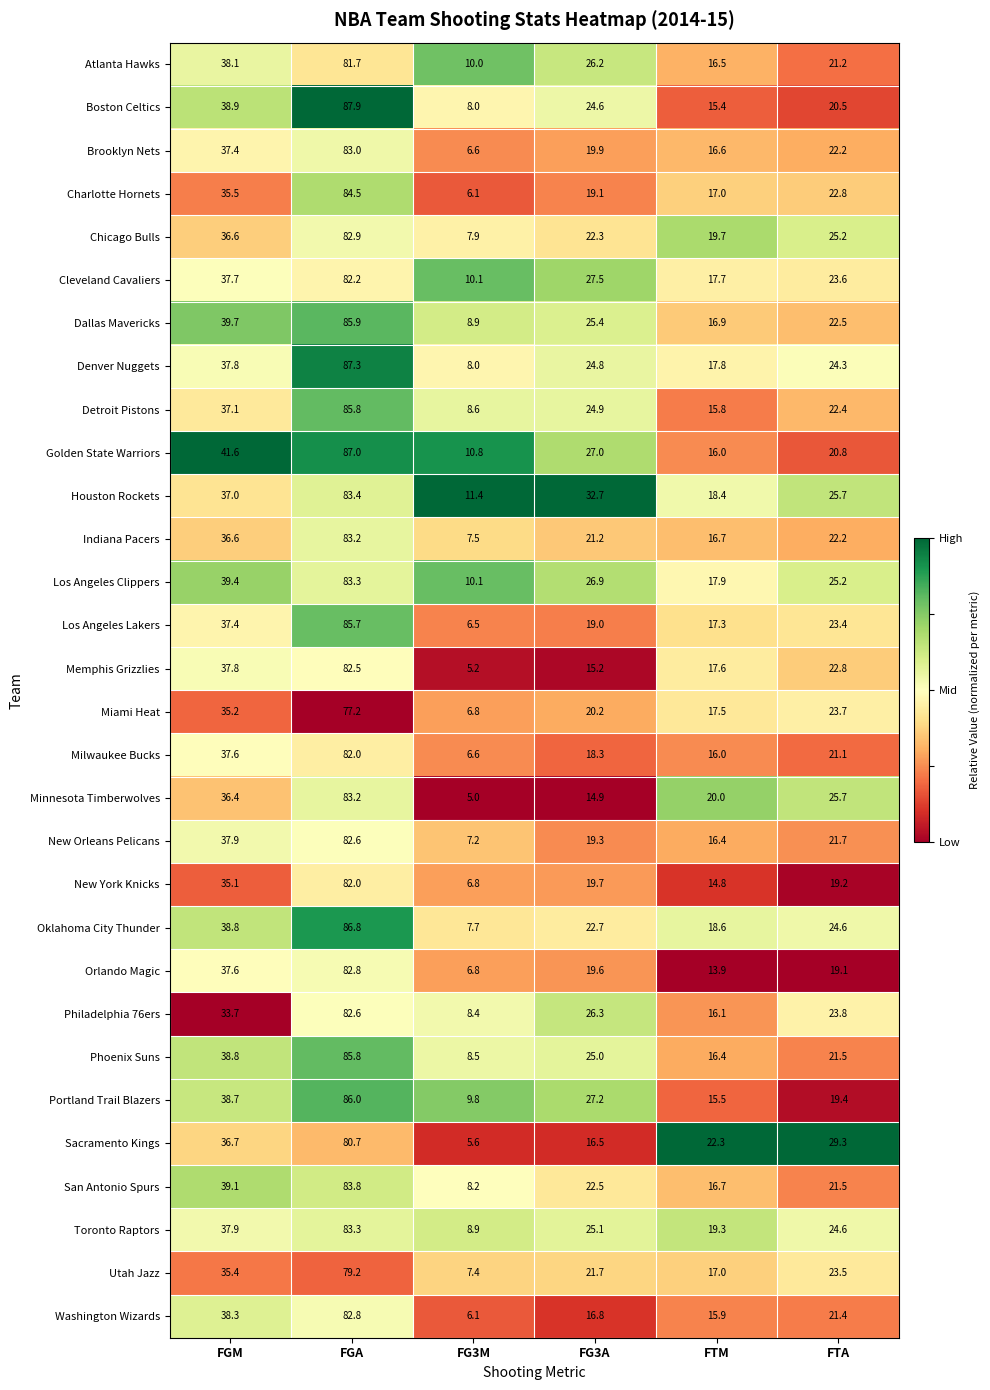

Which series changed the most between FTM and FTA?

Philadelphia 76ers